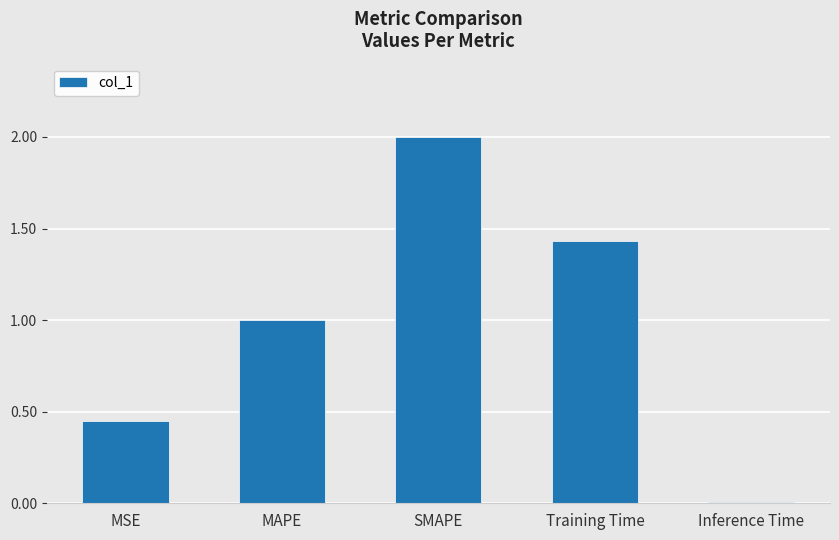

Which has a higher value, MSE or MAPE?

MAPE